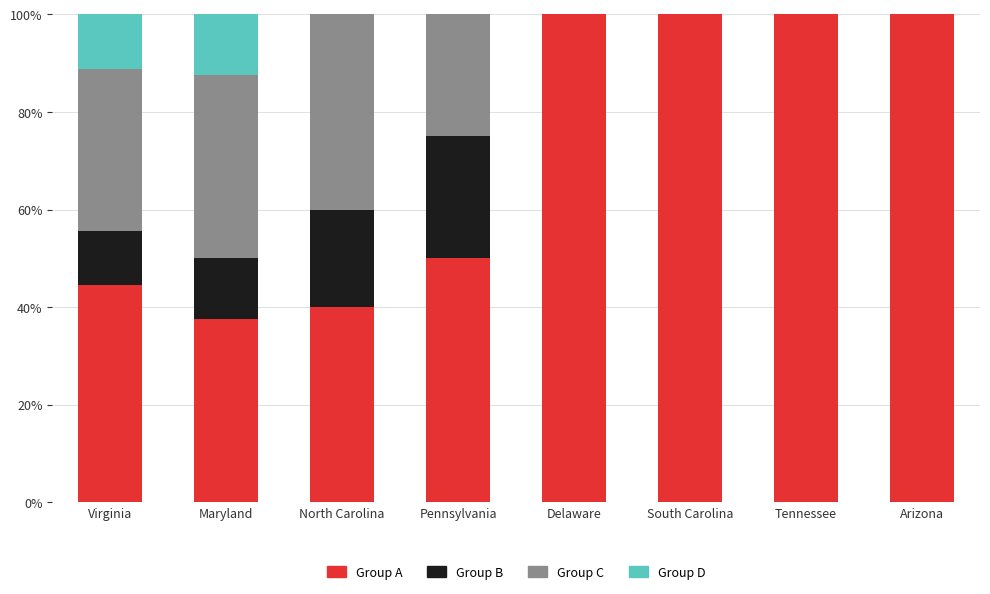

What is the total value across all series at Virginia?

100.0